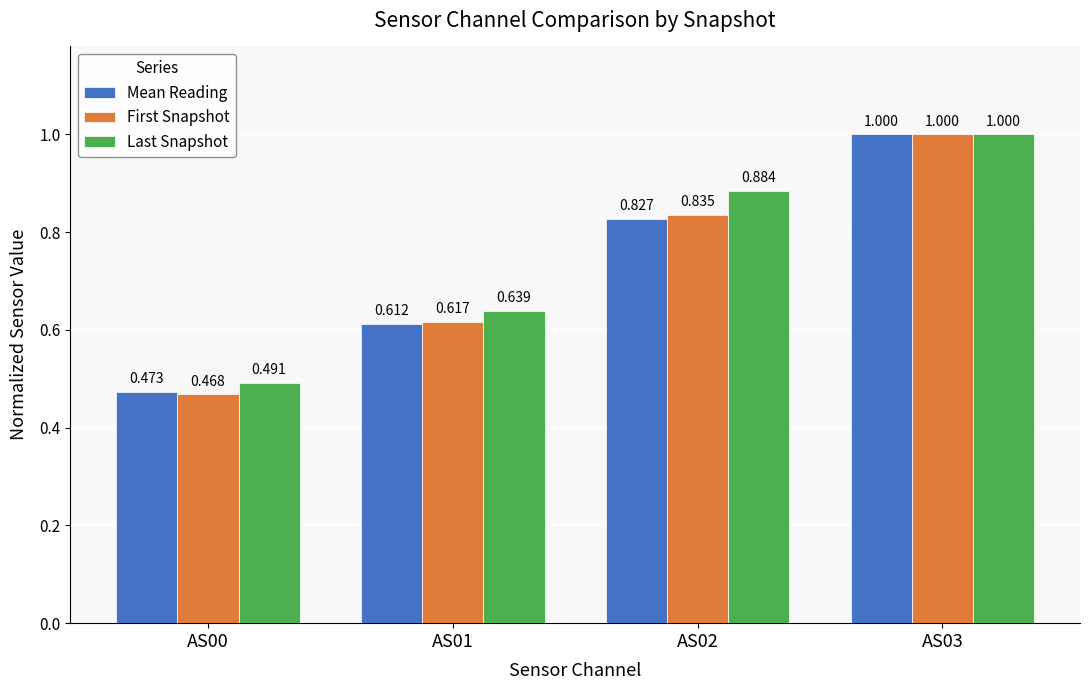

How many bars are there in each group?

3